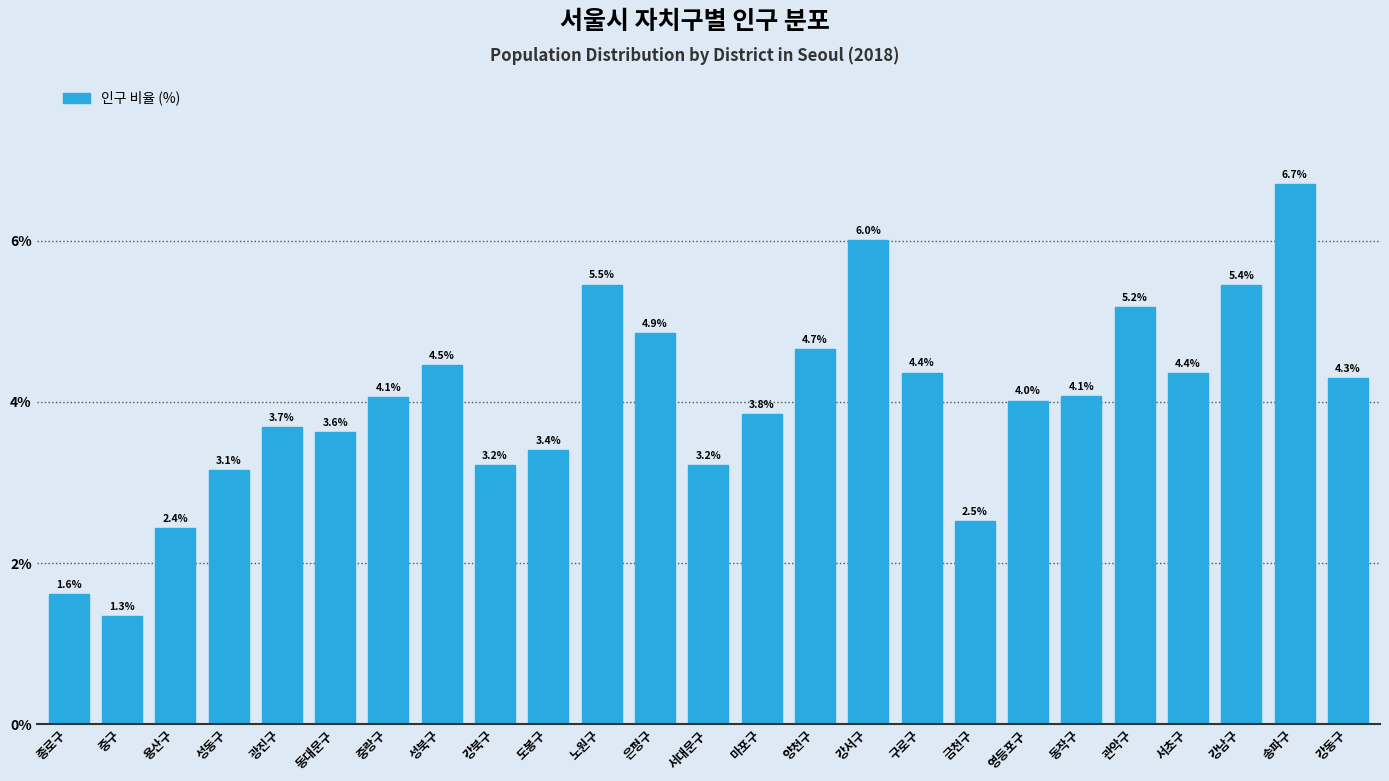

Reading left to right, what are all the values shown in this chart?

종로구=1.6	중구=1.3	용산구=2.4	성동구=3.1	광진구=3.7	동대문구=3.6	중랑구=4.1	성북구=4.5	강북구=3.2	도봉구=3.4	노원구=5.5	은평구=4.9	서대문구=3.2	마포구=3.8	양천구=4.7	강서구=6.0	구로구=4.4	금천구=2.5	영등포구=4.0	동작구=4.1	관악구=5.2	서초구=4.4	강남구=5.4	송파구=6.7	강동구=4.3